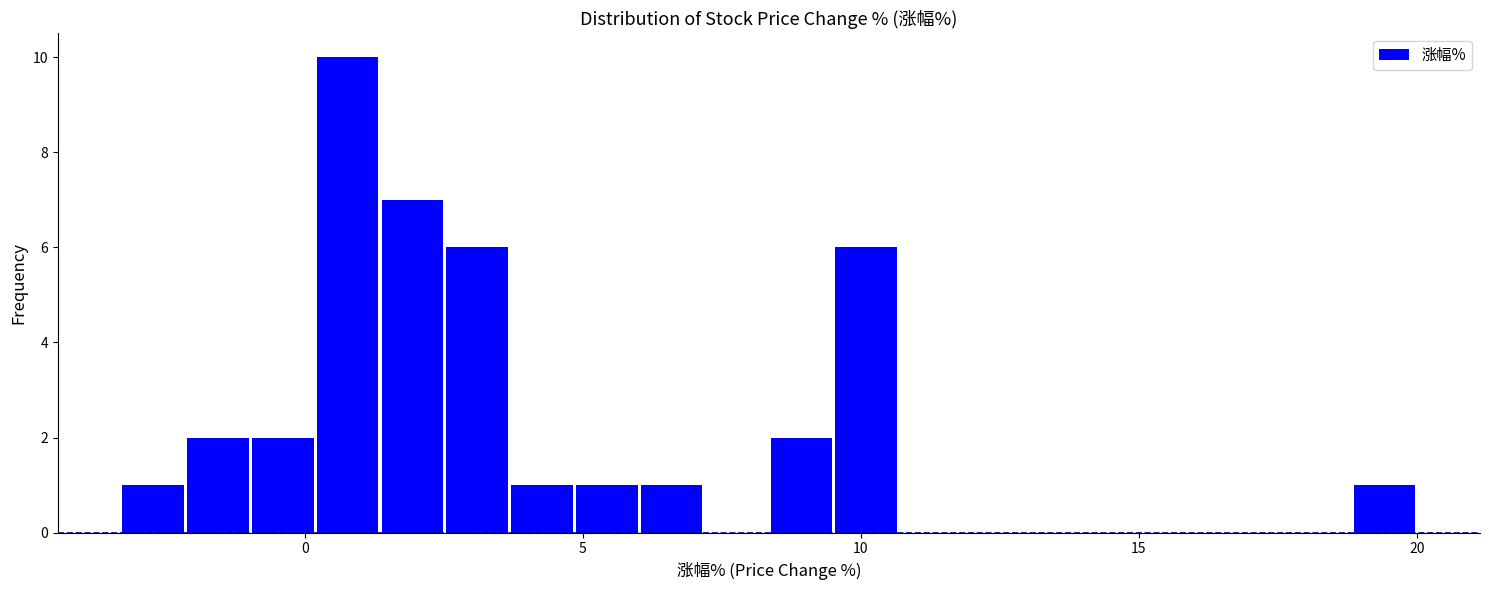

Around what value on the x-axis is the tallest bar? Give the approximate position of its centre, as read against the axis.

1.0